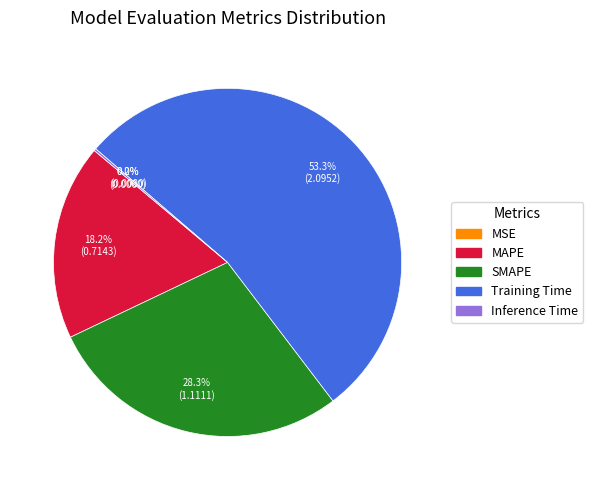

What is the largest slice in the pie chart?

Training Time